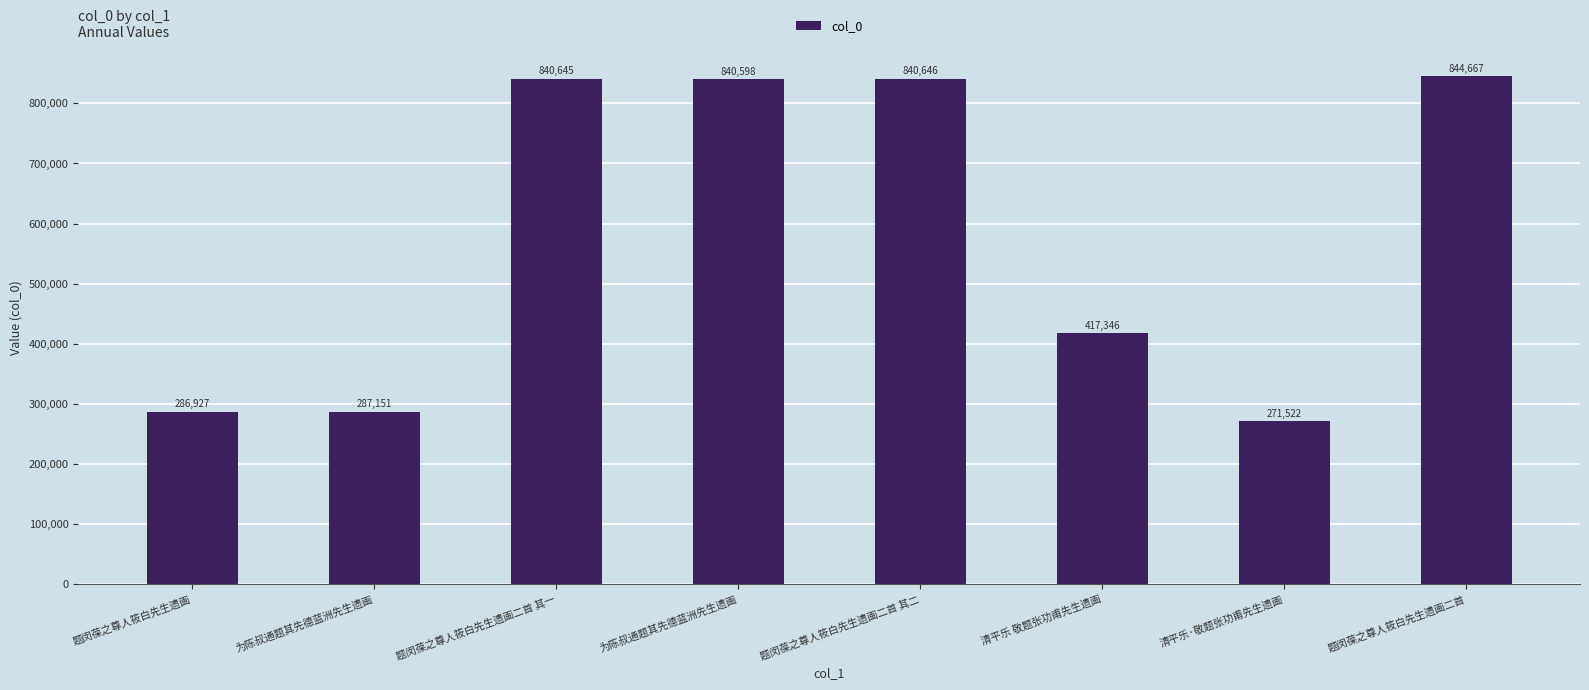

Does the chart contain any negative values?

No